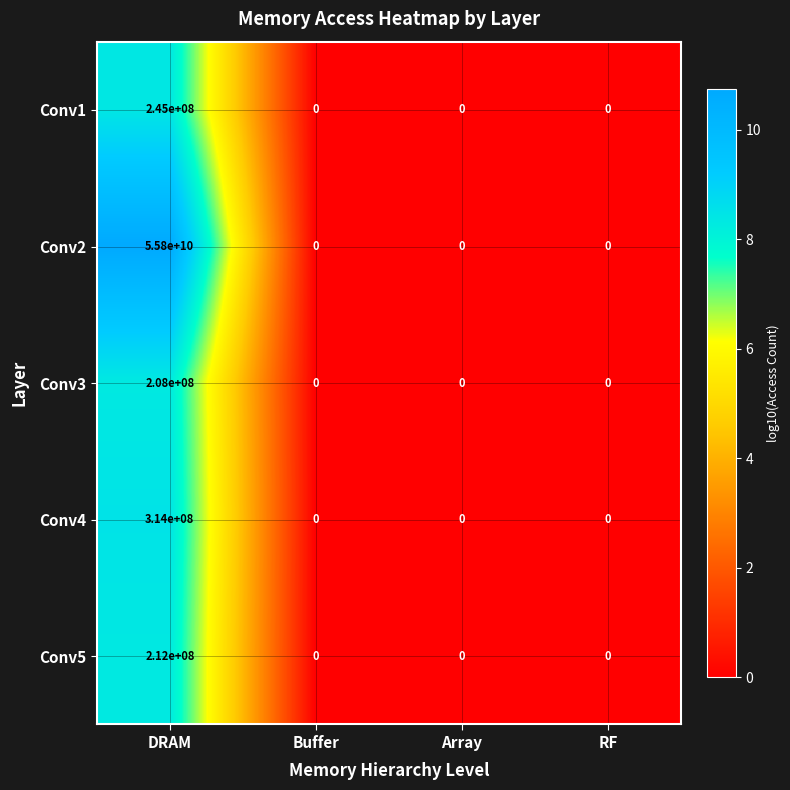

The value of Conv1 at RF is 146376826. True or false?

False